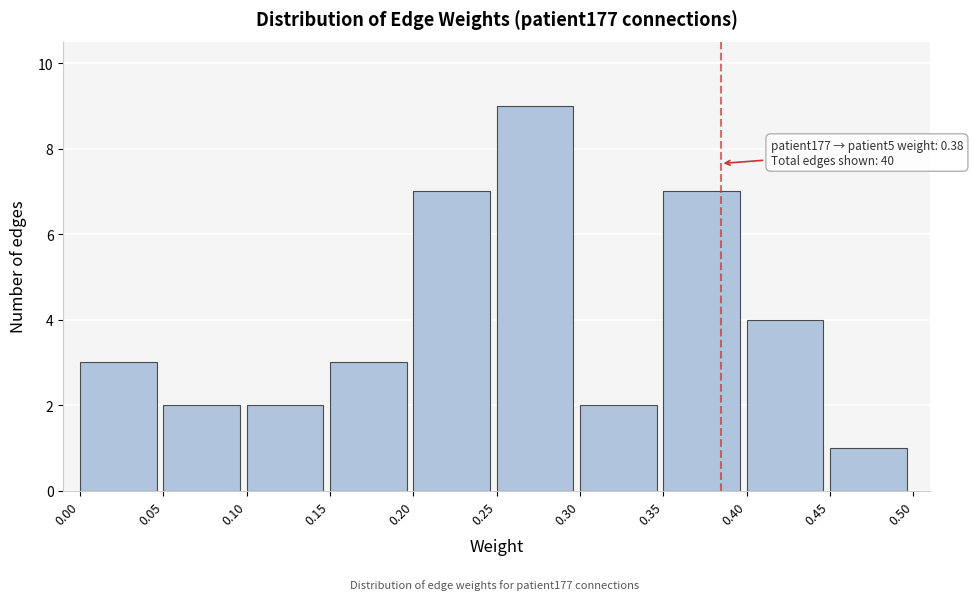

Over which range of the x-axis is the bar tallest?

0.25 to 0.30